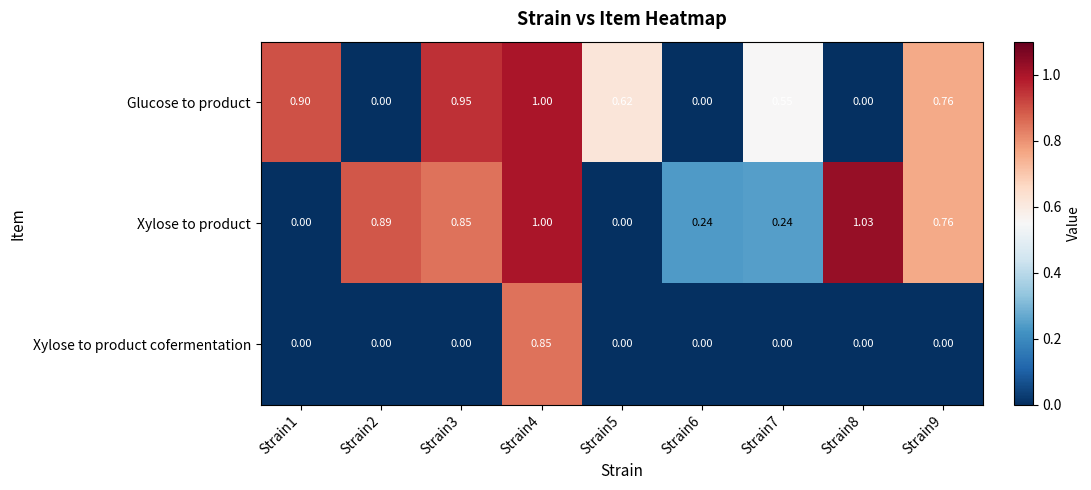

At how many categories does at least one series exceed 0?

9